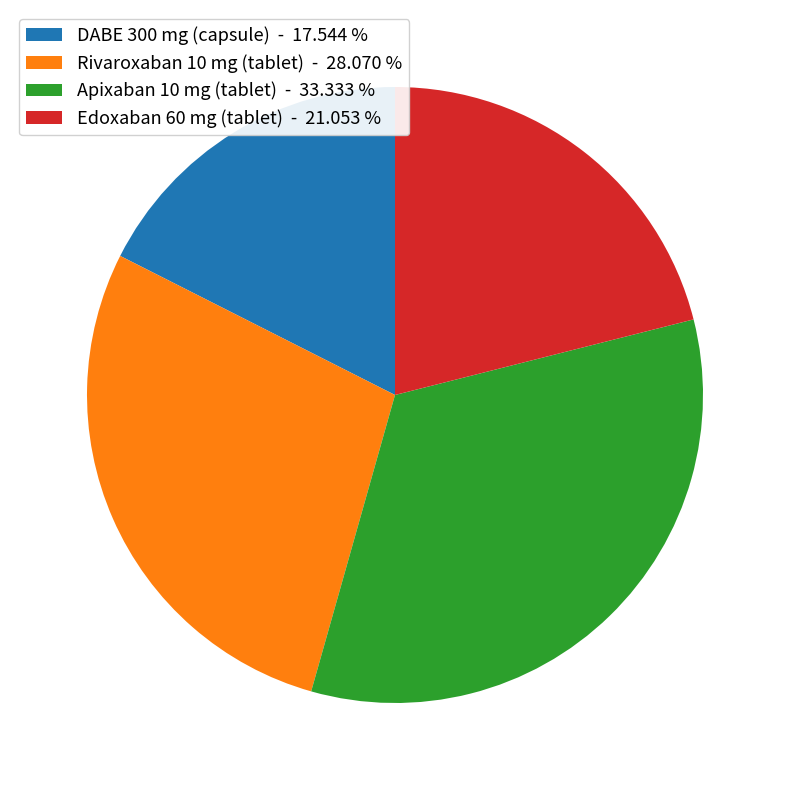

Is the sum of Edoxaban 60 mg (tablet) - 21.053 % and DABE 300 mg (capsule) - 17.544 % greater than half?

No